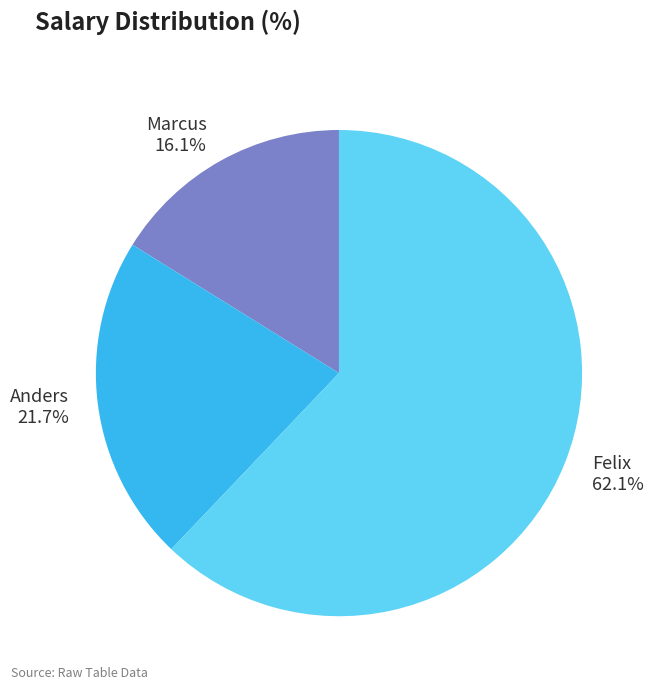

Which category accounts for the majority?

Felix